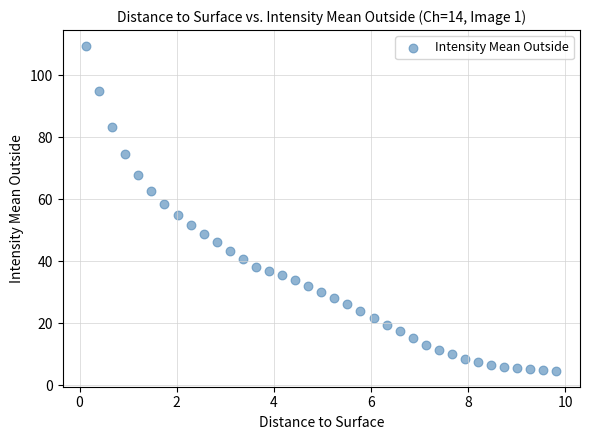

What is the range of X values (max minus min)?

9.7